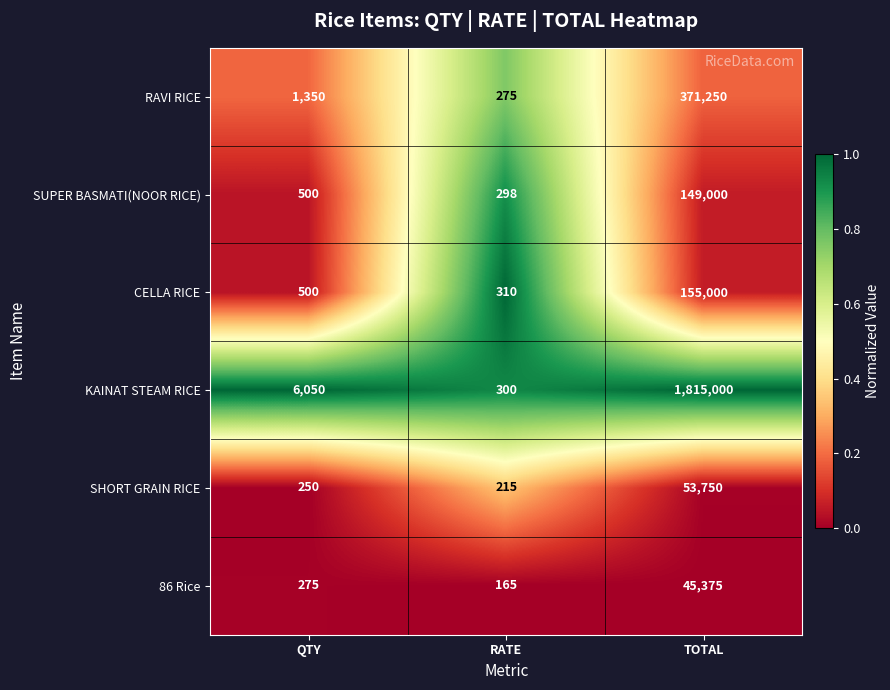

What is the maximum value shown in the chart?

1815000